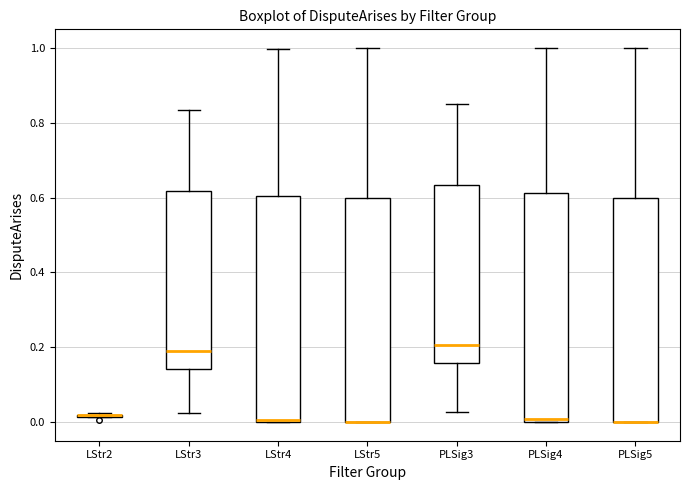

Where is the lower edge of the box for PLSig4 on the y-axis? The values are not printed on the chart, so give them approximately, as read against the axis.

0.00